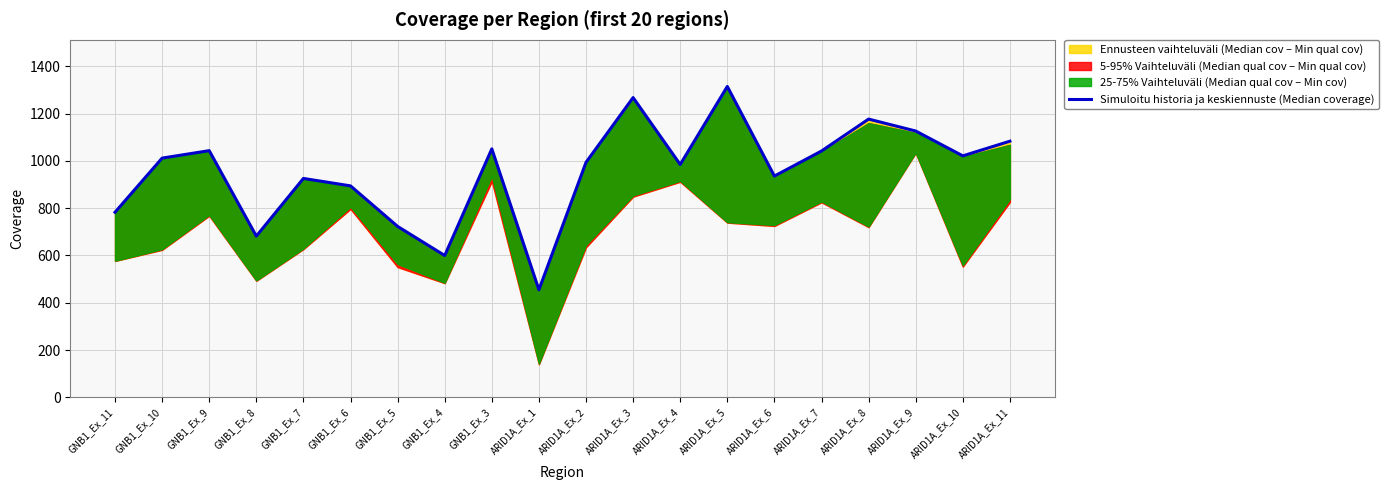

How many points are higher than both their immediate neighbors (excluding endpoints)?

6